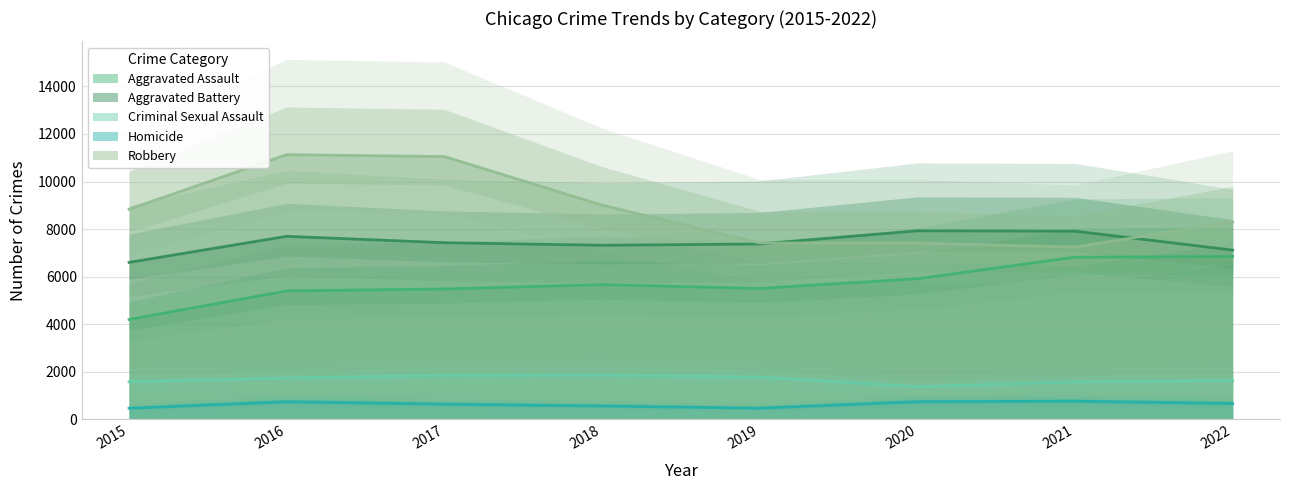

Reading left to right, transcribe all the data shown in this chart.

Aggravated Assault: 2015=4200	2016=5401	2017=5484	2018=5665	2019=5505	2020=5914	2021=6818	2022=6849
Aggravated Battery: 2015=6600	2016=7697	2017=7428	2018=7320	2019=7373	2020=7928	2021=7913	2022=7117
Criminal Sexual Assault: 2015=1583	2016=1741	2017=1847	2018=1859	2019=1779	2020=1377	2021=1577	2022=1633
Homicide: 2015=470	2016=743	2017=640	2018=564	2019=473	2020=744	2021=766	2022=668
Robbery: 2015=8834	2016=11129	2017=11049	2018=9007	2019=7416	2020=7413	2021=7244	2022=8304